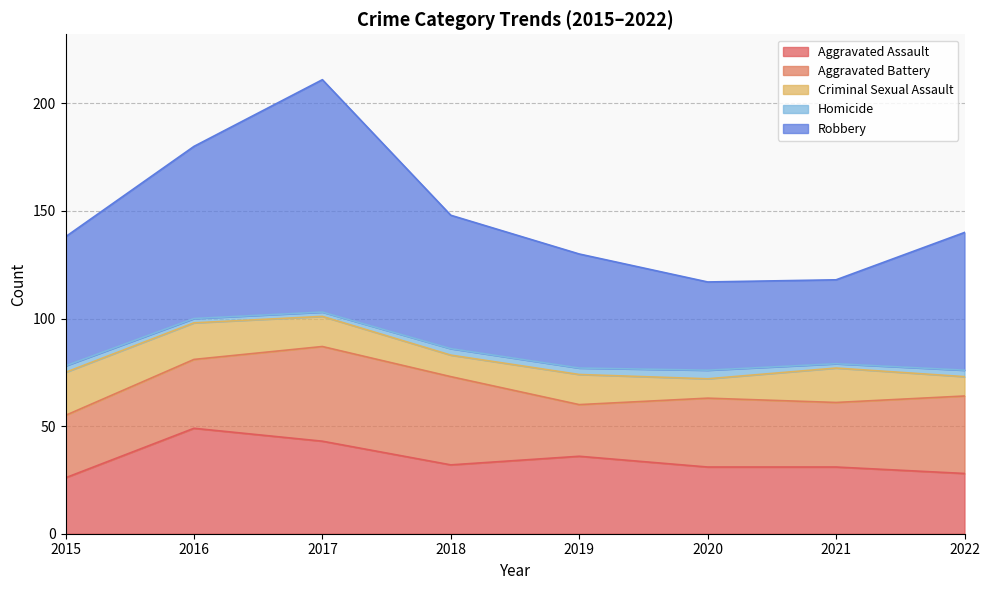

Is it true that Homicide equals 4 at 2017?

False